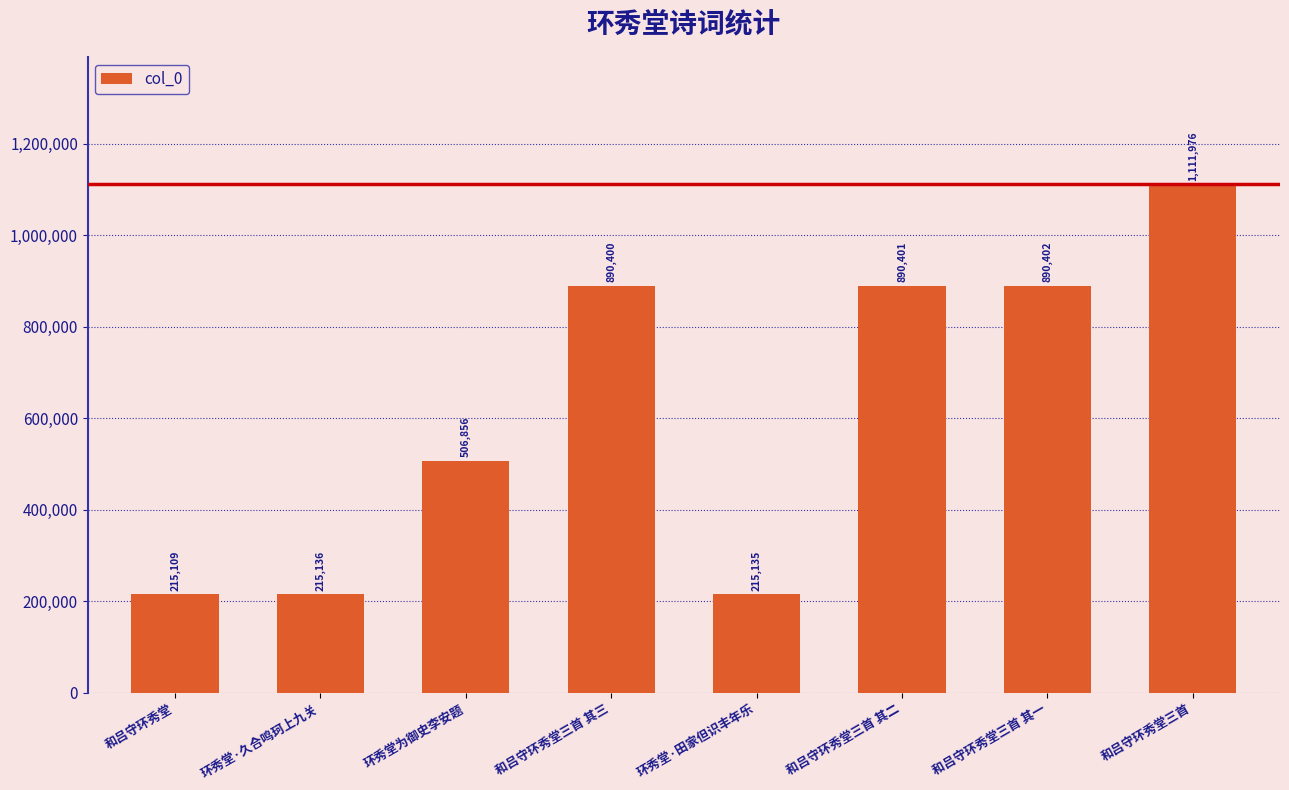

What is the label of the 5th bar from the left?

环秀堂·田家但识丰年乐